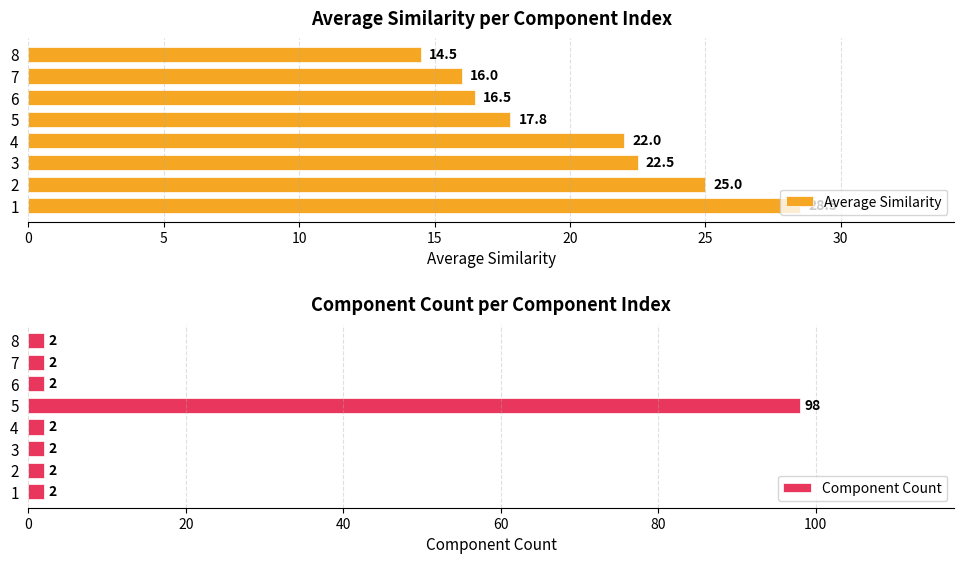

Does the chart contain any negative values?

No